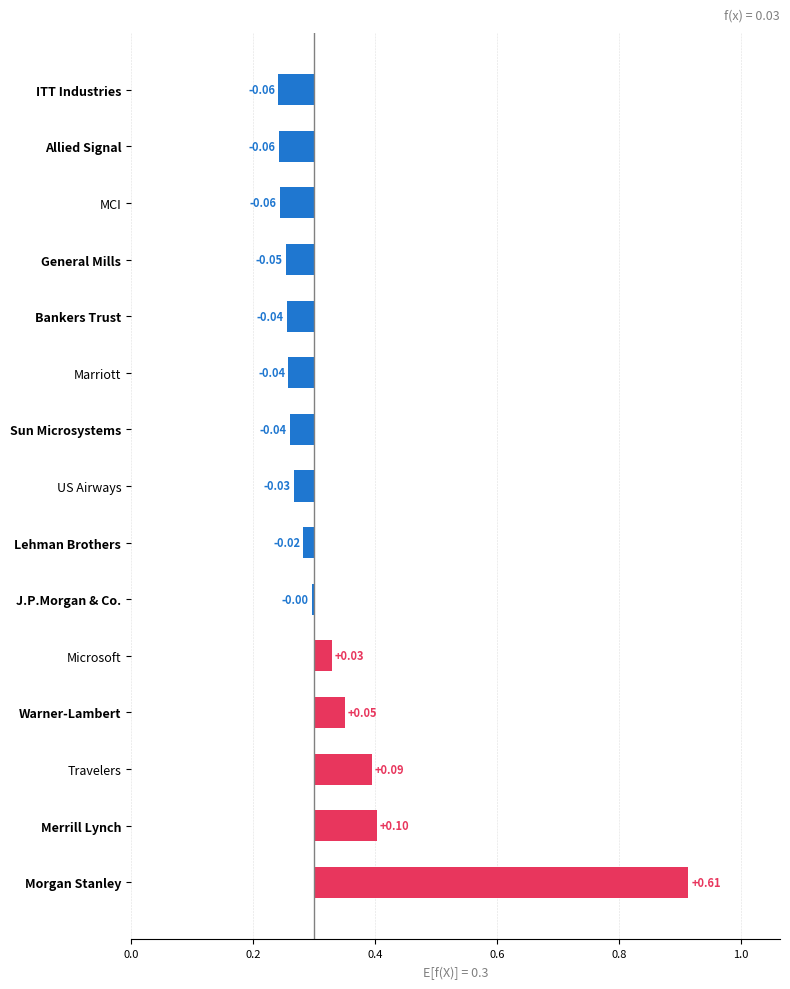

How many data points are above 0?

5